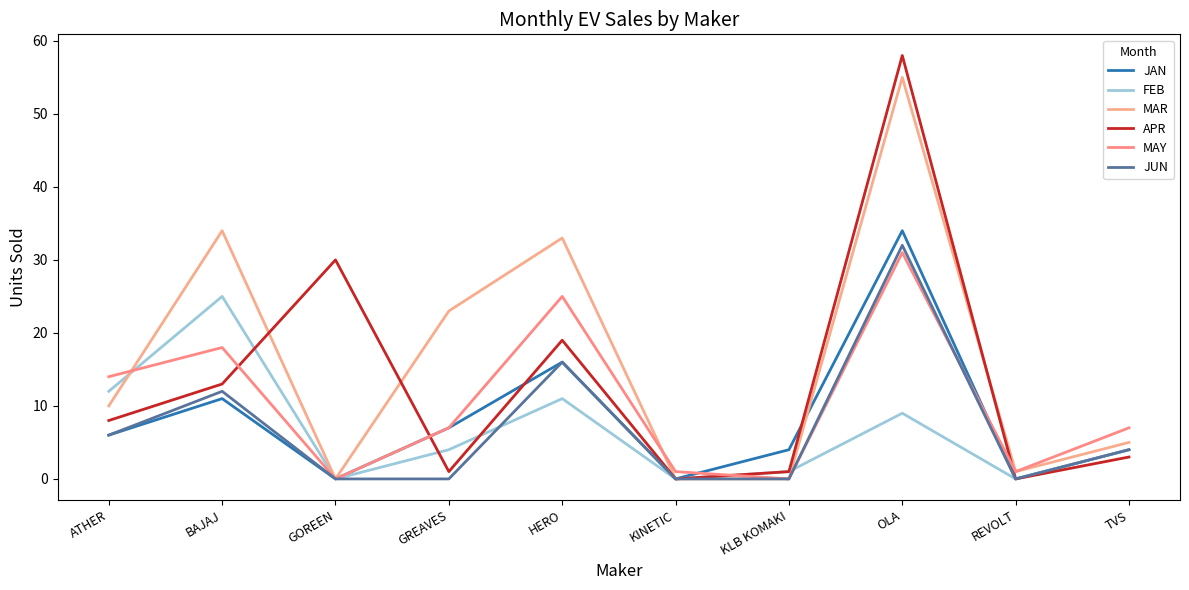

What value does the JUN series have at ATHER, to the nearest 5?

5